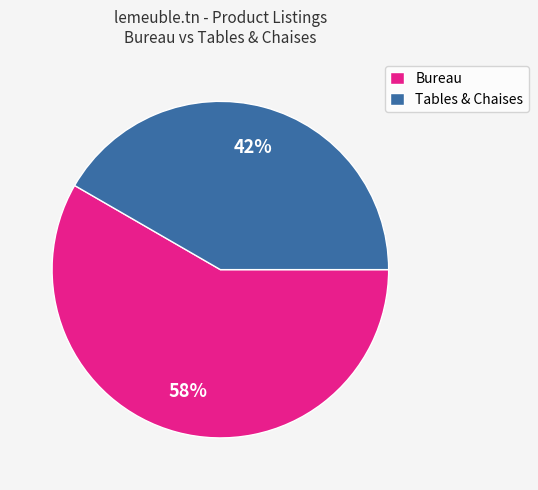

True or false: Bureau accounts for 58% of the total.

True